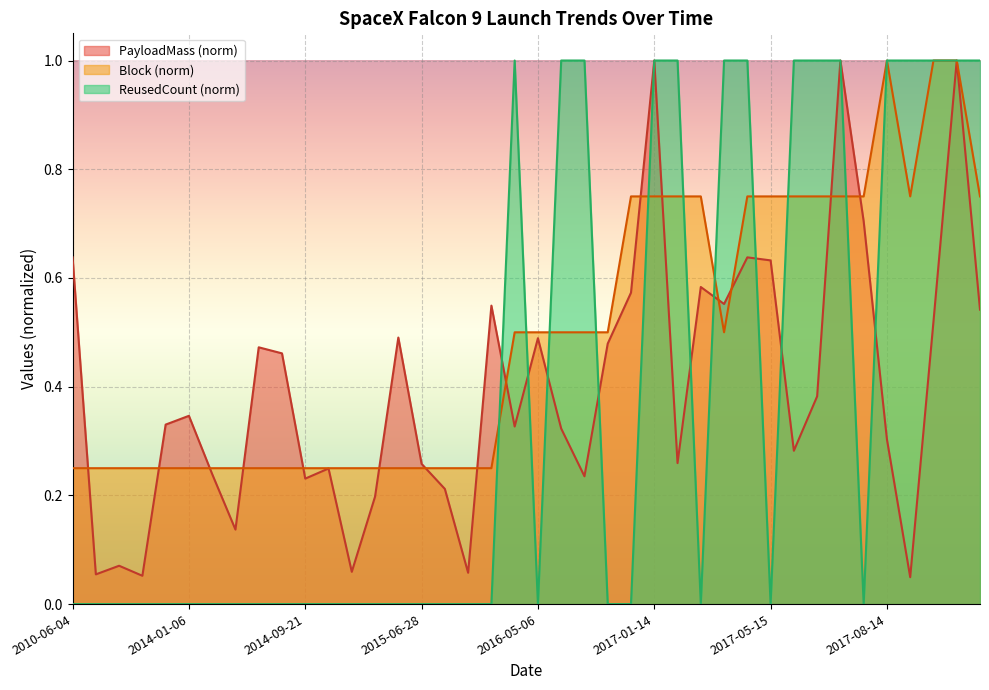

Rank the series by their maximum value, from highest to lowest.

PayloadMass, ReusedCount, Block